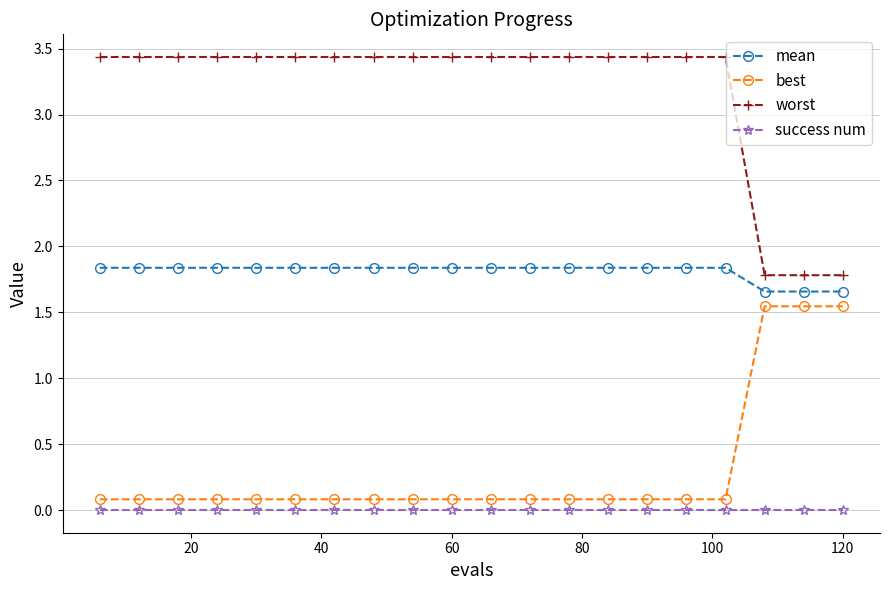

Does the chart have visible grid lines?

Yes